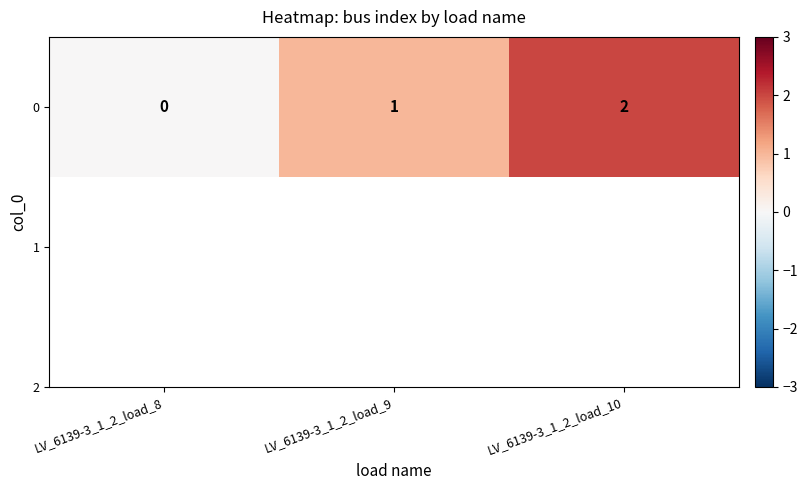

What is the change in value from LV_6139-3_1_2_load_9 to LV_6139-3_1_2_load_10?

+1